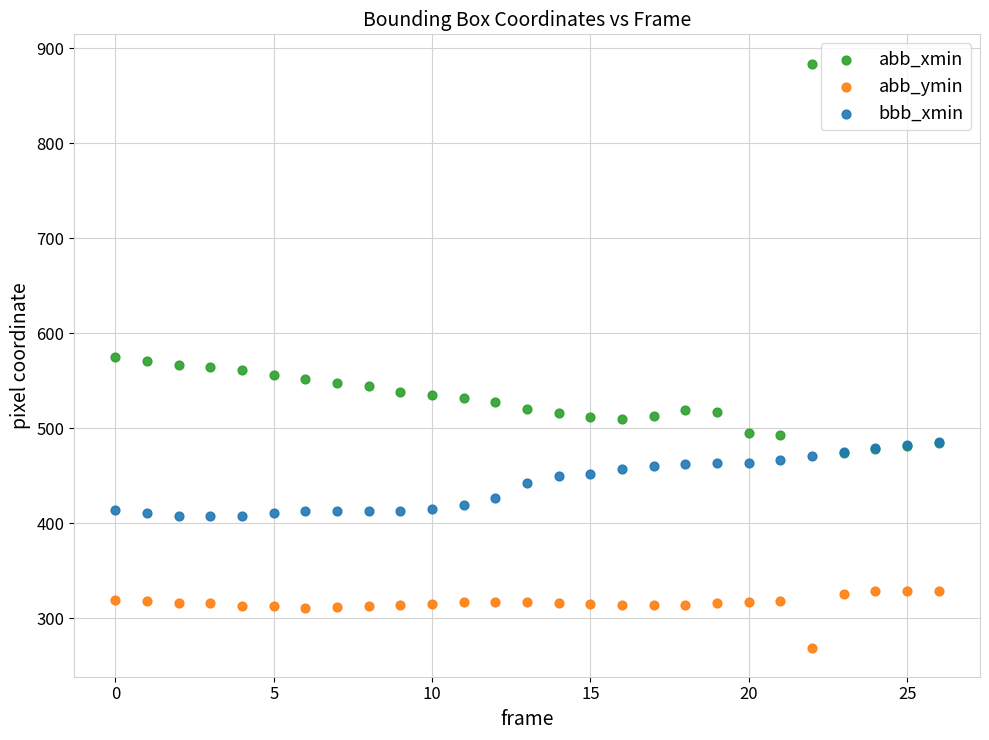

What are all the series names shown in the legend?

abb_xmin, abb_ymin, bbb_xmin